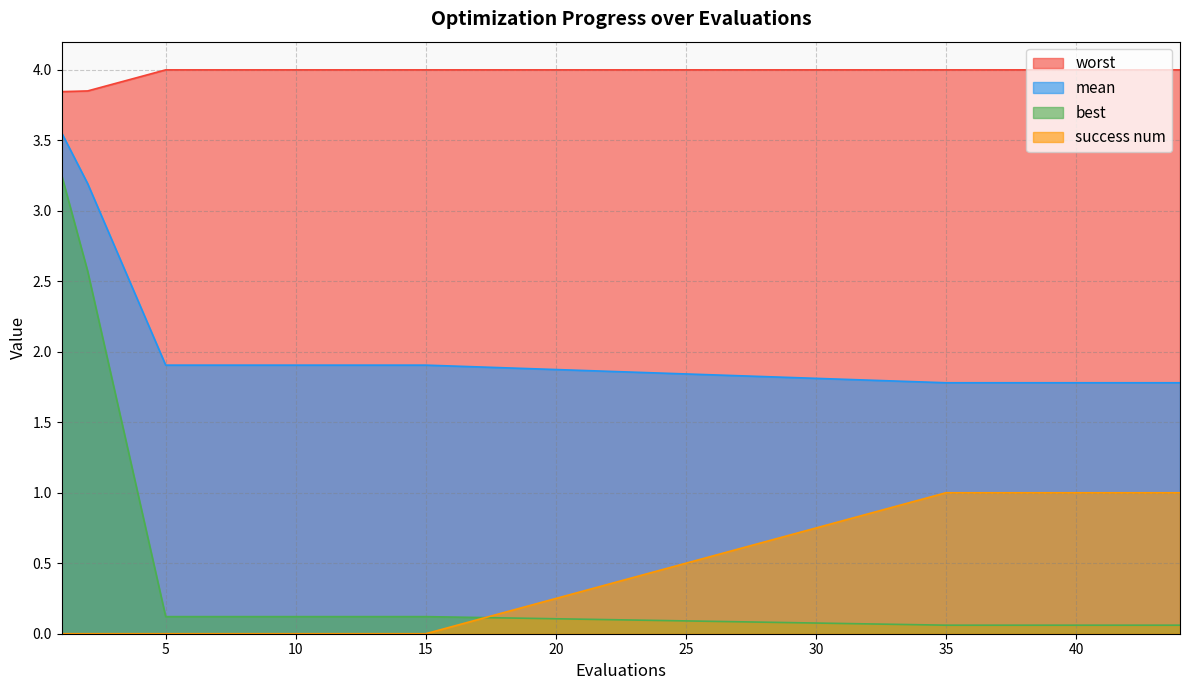

Count the success num values in the range 0 to 1.

15